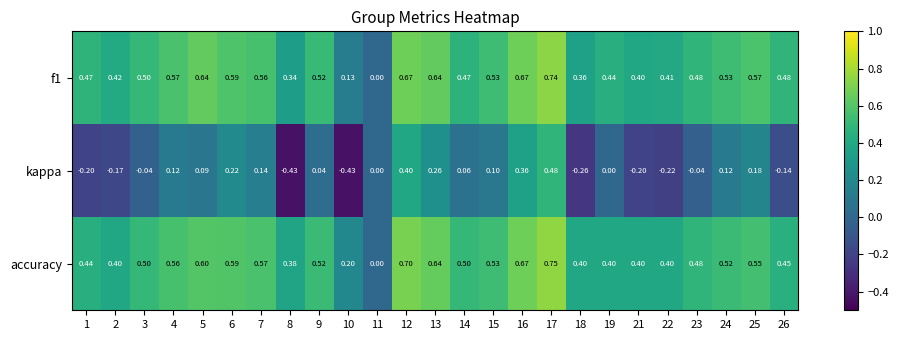

Which series has the largest total across all categories?

accuracy